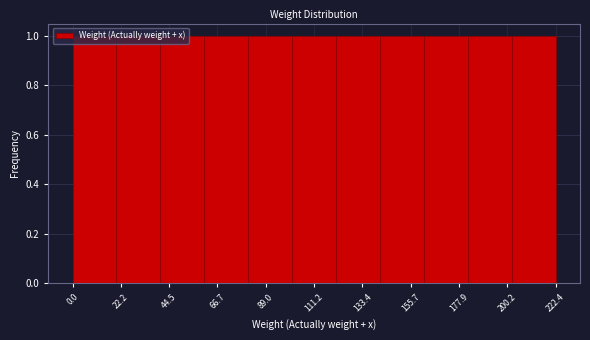

Reading left to right, transcribe this chart: for each bar, give the range it covers on the x-axis and its height. Neither the bar edges nor the heights are printed on the chart, so give them approximately, as read against the axes.

0 to 20: 1
20 to 40: 1
40 to 60: 1
60 to 80: 1
80 to 100: 1
100 to 120: 1
120 to 140: 1
140 to 160: 1
160 to 180: 1
180 to 200: 1
200 to 220: 1